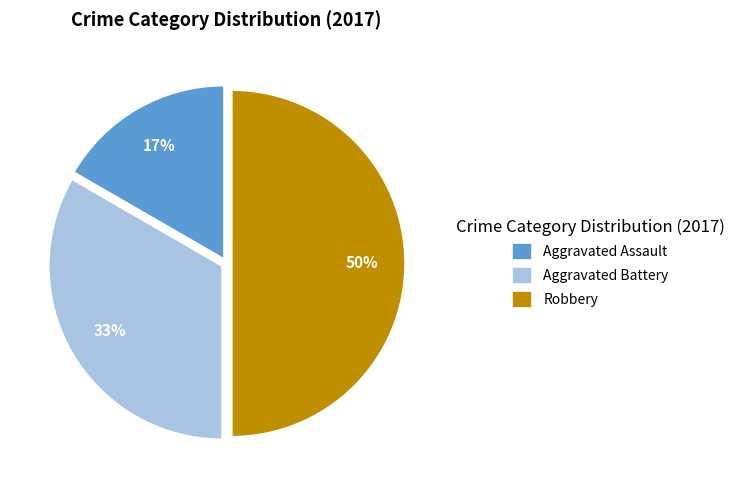

Which slice is the smallest?

Aggravated Assault